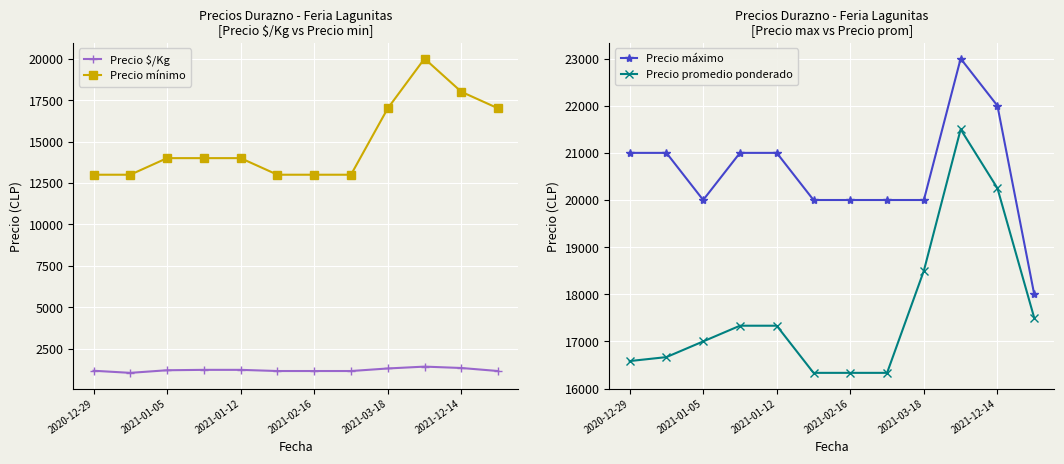

How many Precio mínimo values are between 13000 and 17000?

10